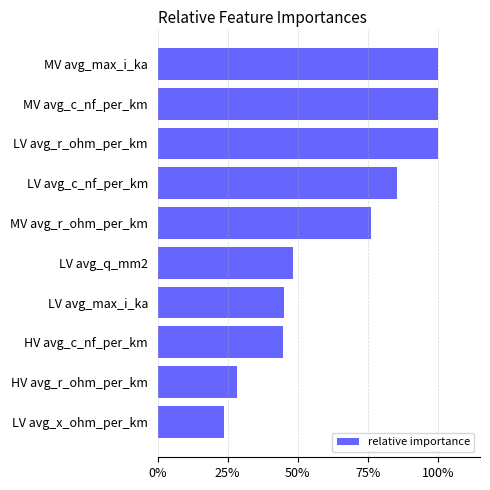

True or false: the data shows 176.5 at LV avg_r_ohm_per_km.

False